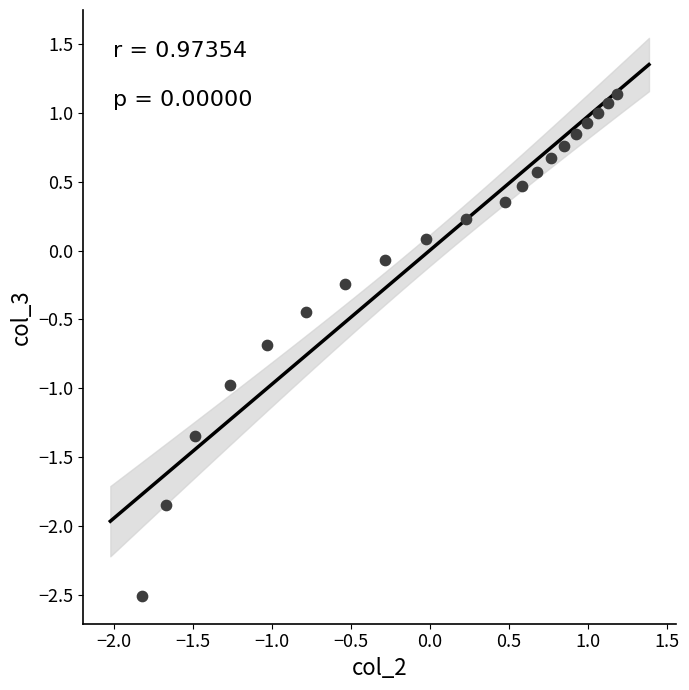

What is the range of X values (max minus min)?

3.0